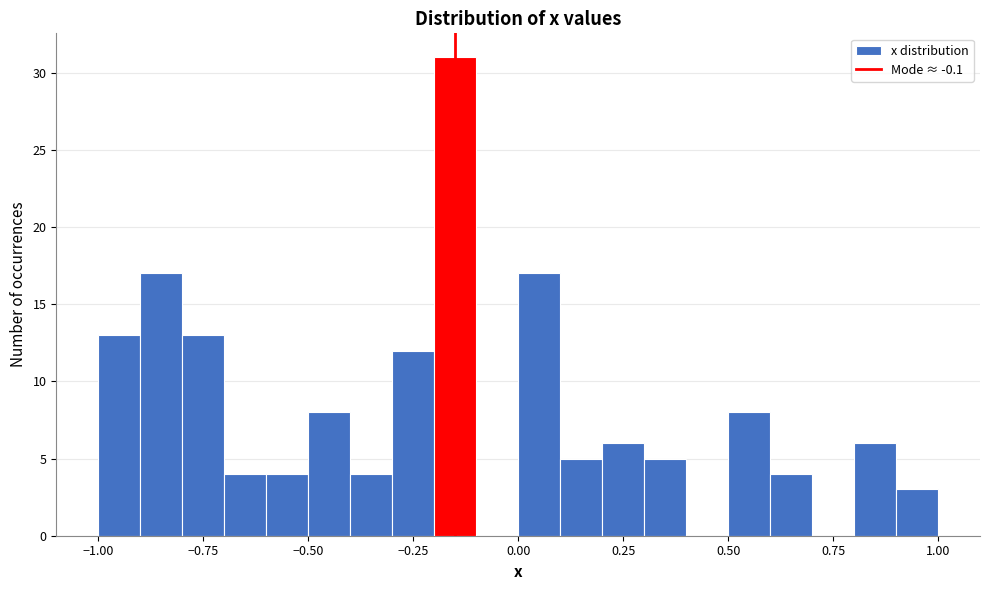

Read against the x-axis, roughly where is the centre of the tallest bar?

-0.15